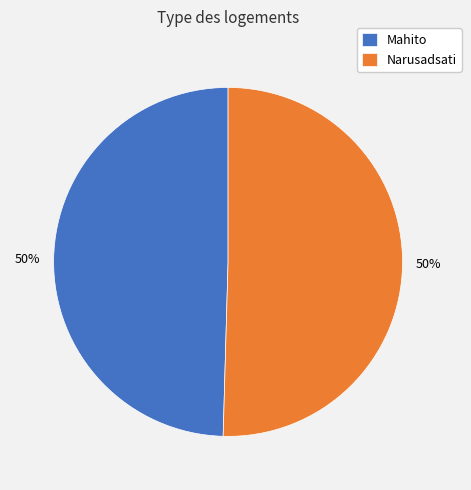

The Mahito slice represents 60% of the pie. True or false?

False